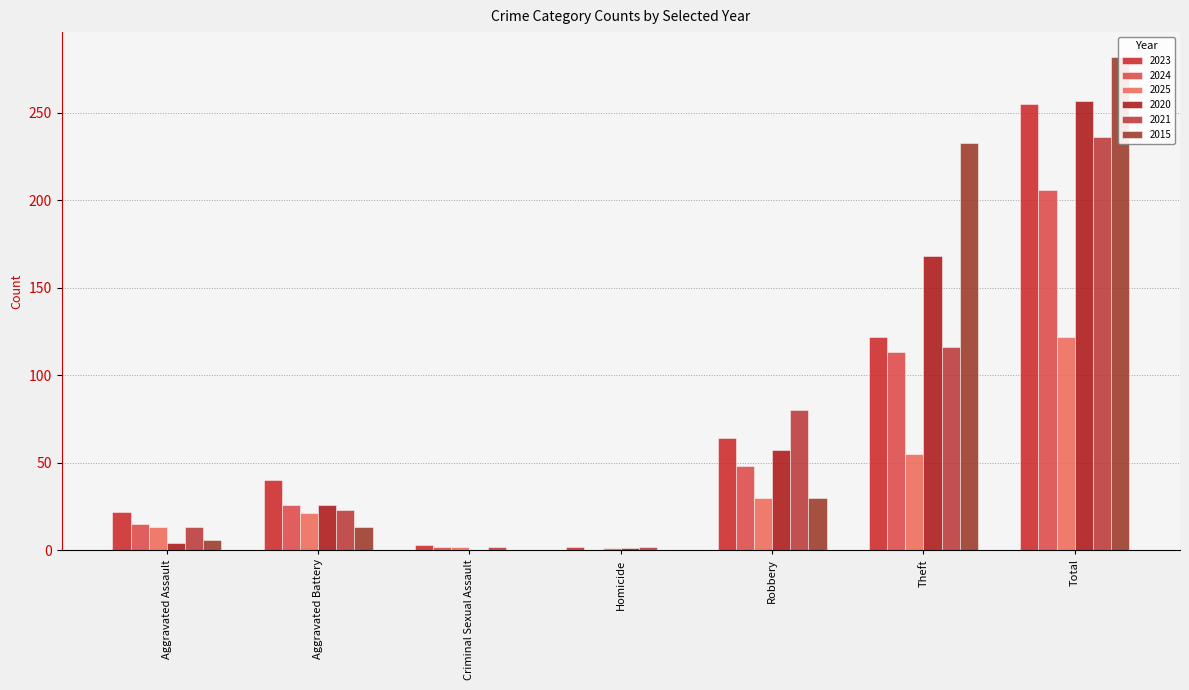

What is the difference between the maximum and second lowest values in the 2024 series?

204